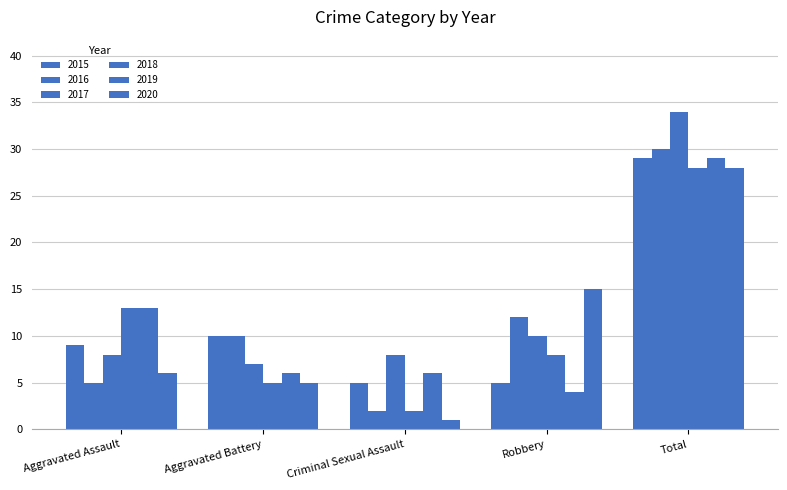

Reading left to right, list all the values displayed in this chart.

2015: Aggravated Assault=9	Aggravated Battery=10	Criminal Sexual Assault=5	Robbery=5	Total=29
2016: Aggravated Assault=5	Aggravated Battery=10	Criminal Sexual Assault=2	Robbery=12	Total=30
2017: Aggravated Assault=8	Aggravated Battery=7	Criminal Sexual Assault=8	Robbery=10	Total=34
2018: Aggravated Assault=13	Aggravated Battery=5	Criminal Sexual Assault=2	Robbery=8	Total=28
2019: Aggravated Assault=13	Aggravated Battery=6	Criminal Sexual Assault=6	Robbery=4	Total=29
2020: Aggravated Assault=6	Aggravated Battery=5	Criminal Sexual Assault=1	Robbery=15	Total=28